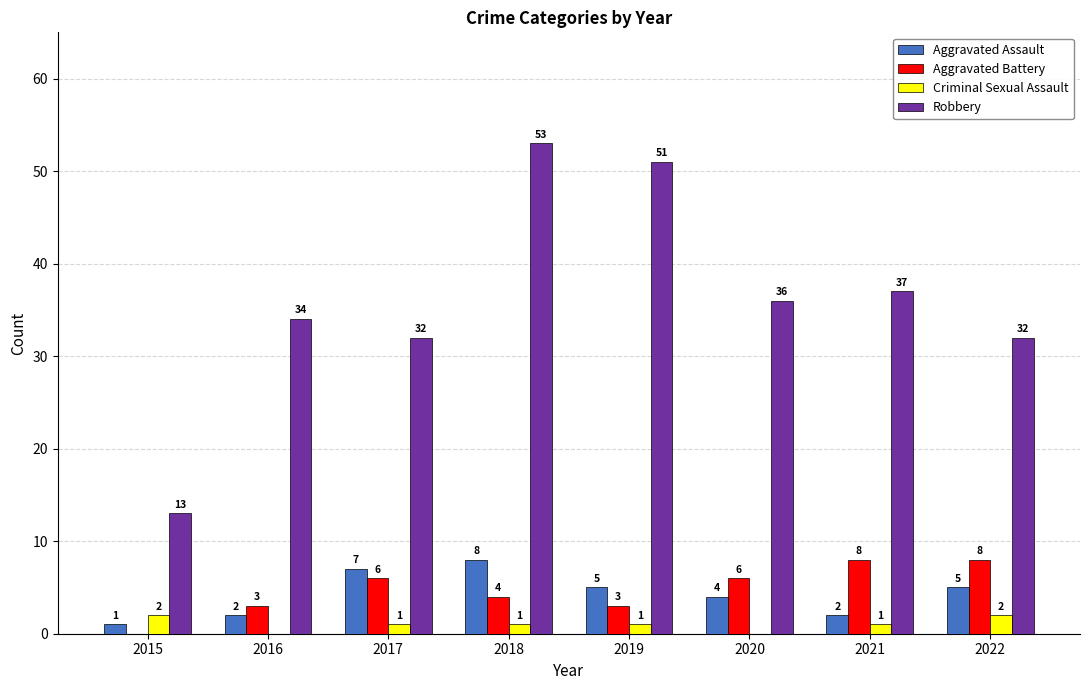

Between 2015 and 2022, which series saw the biggest shift?

Robbery